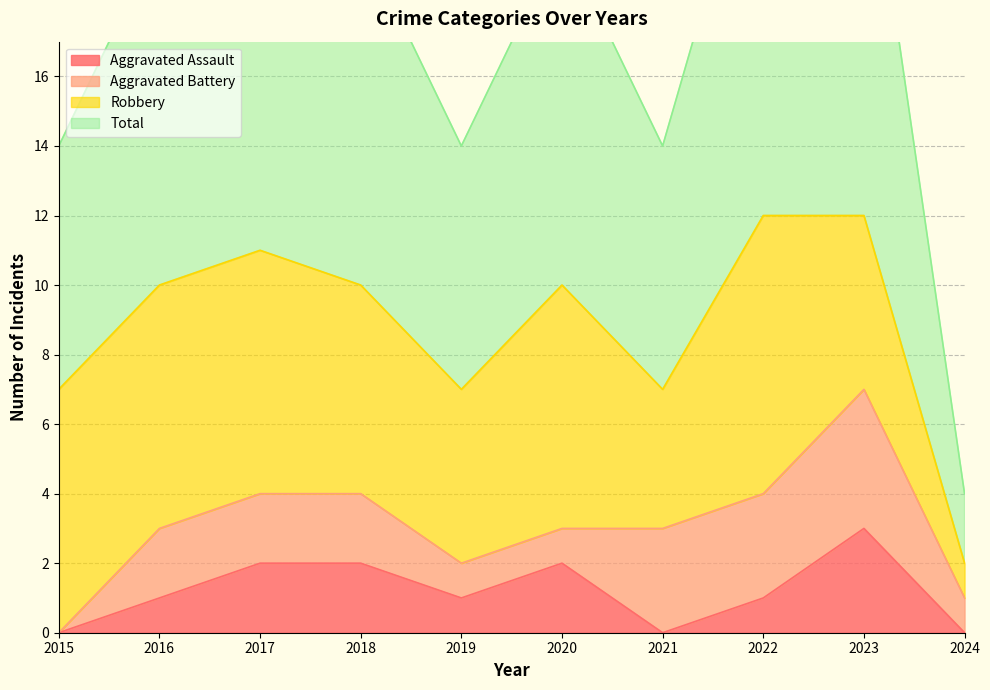

True or false: Aggravated Assault has a value of 2 at 2020.

True